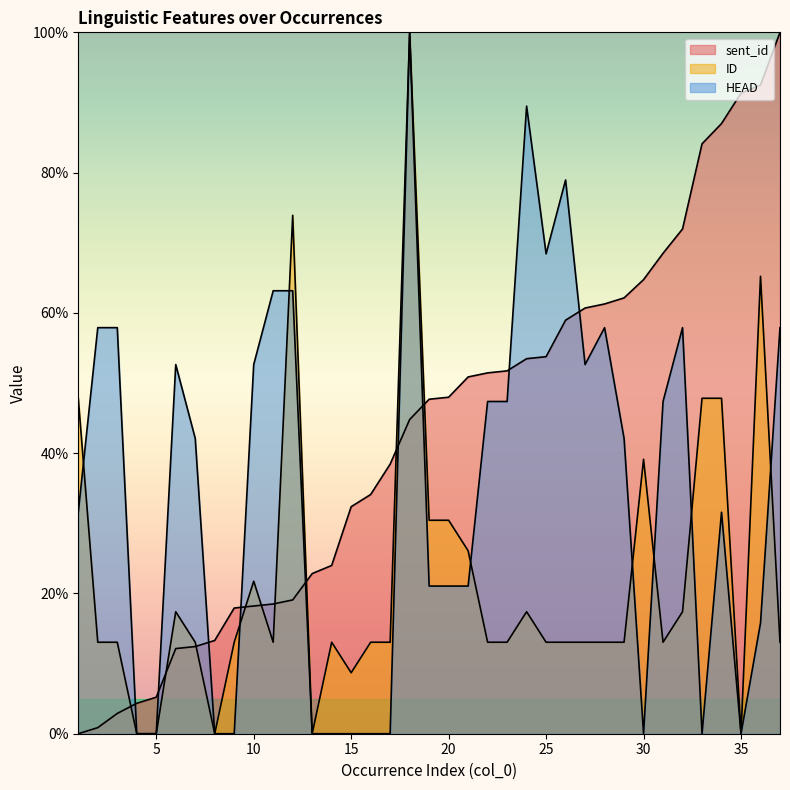

How many positive values does the sent_id series have?

36